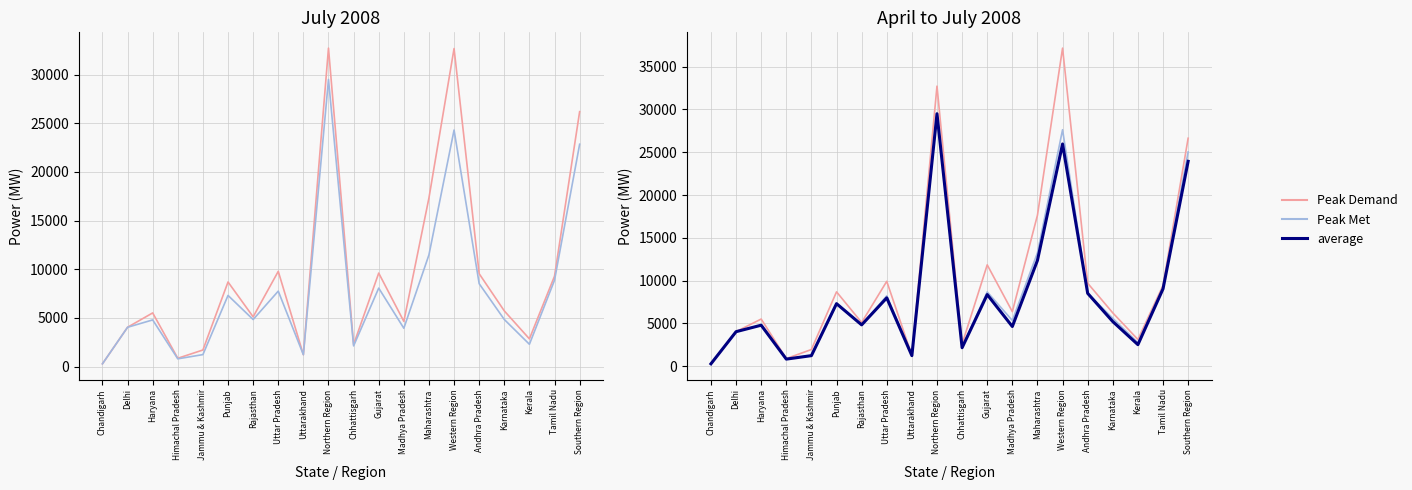

Between Rajasthan and Tamil Nadu, which series saw the biggest shift?

Peak Met (Apr-Jul 2008)